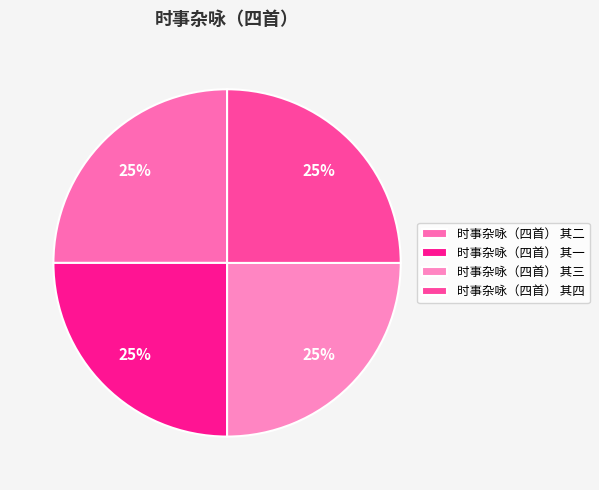

How many slices are in this pie chart?

4